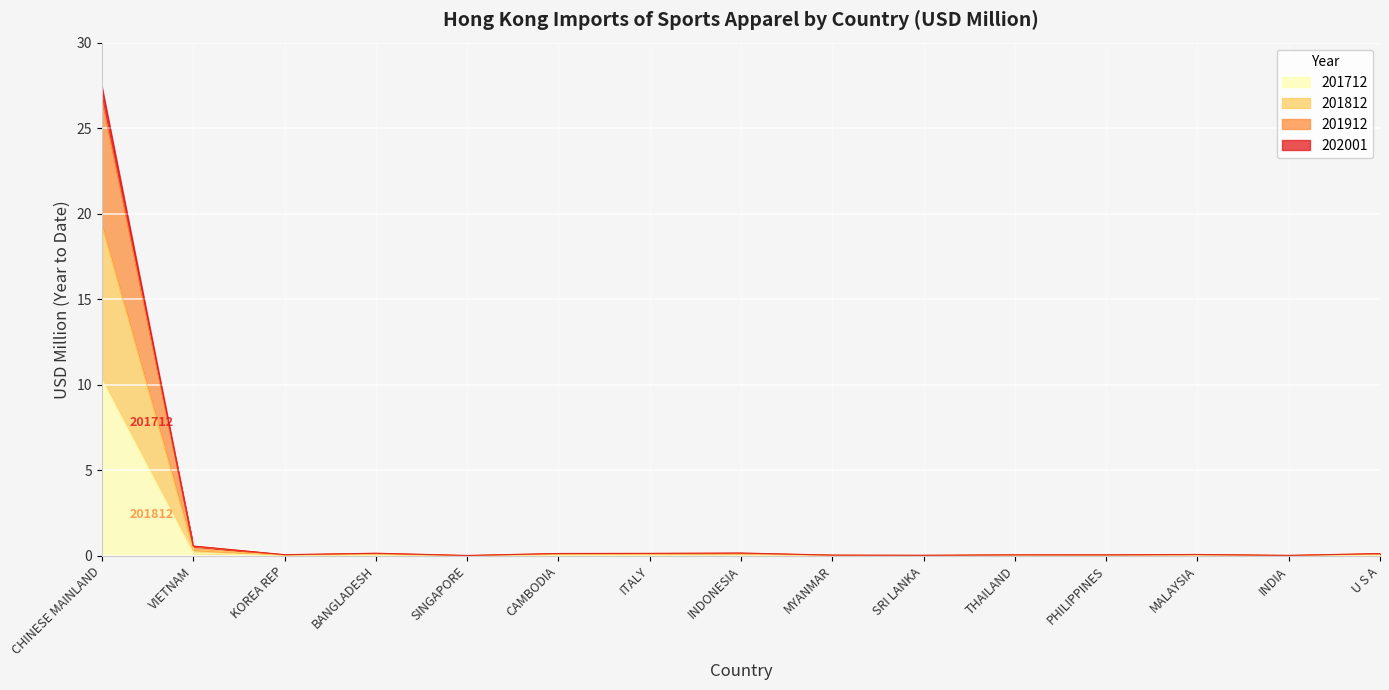

At which category is the sum across all series the highest?

CHINESE MAINLAND